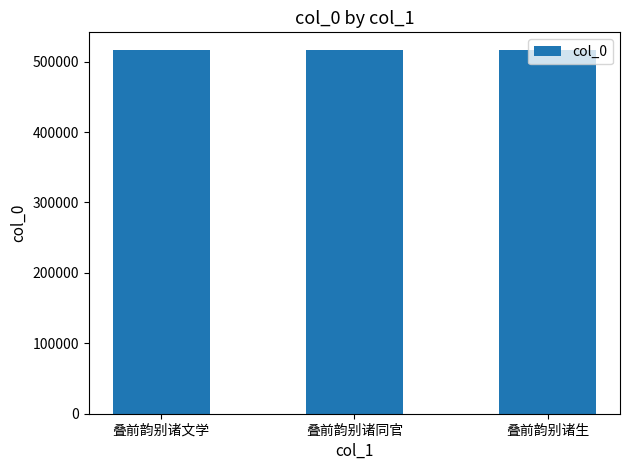

What is the value of the 1st bar from the left?

515871